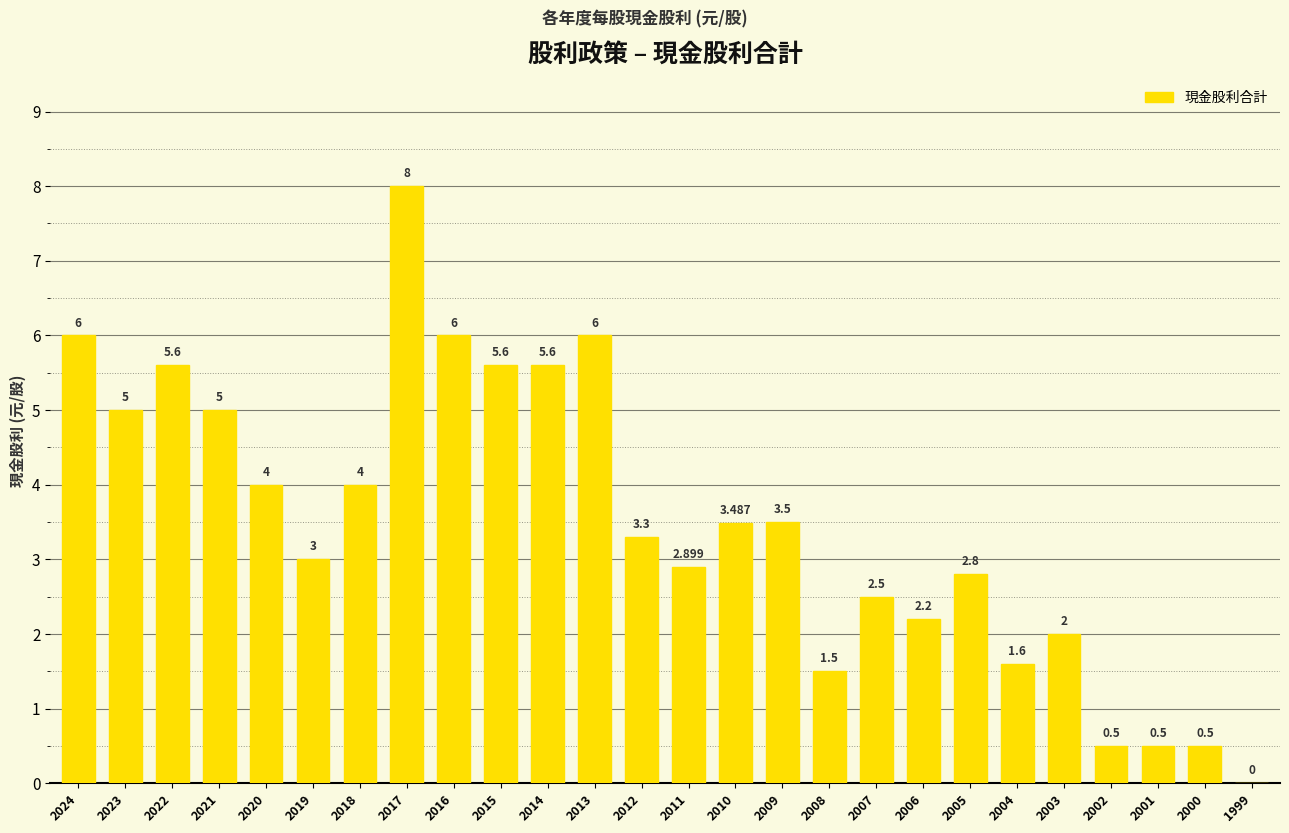

How many data points does each series have?

26